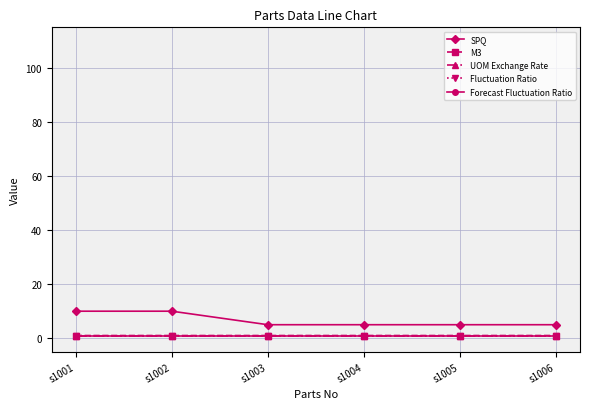

True or false: M3 has more than 1 points higher than both neighbors.

False